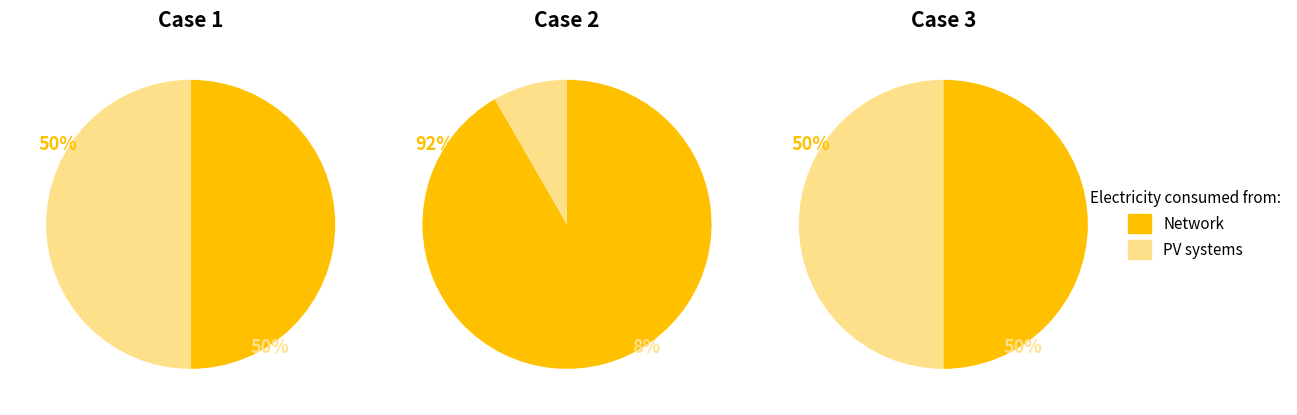

To the nearest percent, what portion does 1 represent?

33%